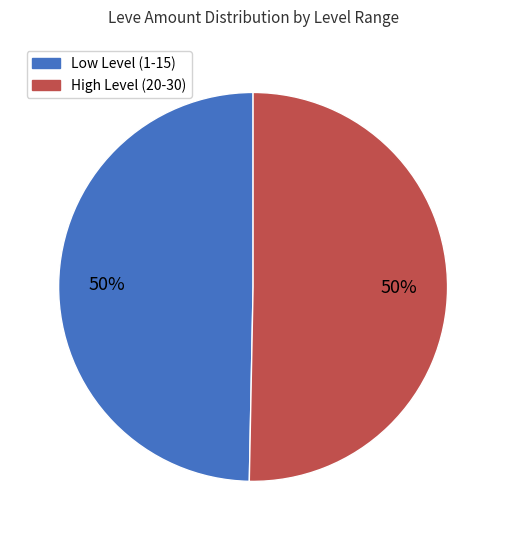

To the nearest percent, what is the average slice percentage?

50%